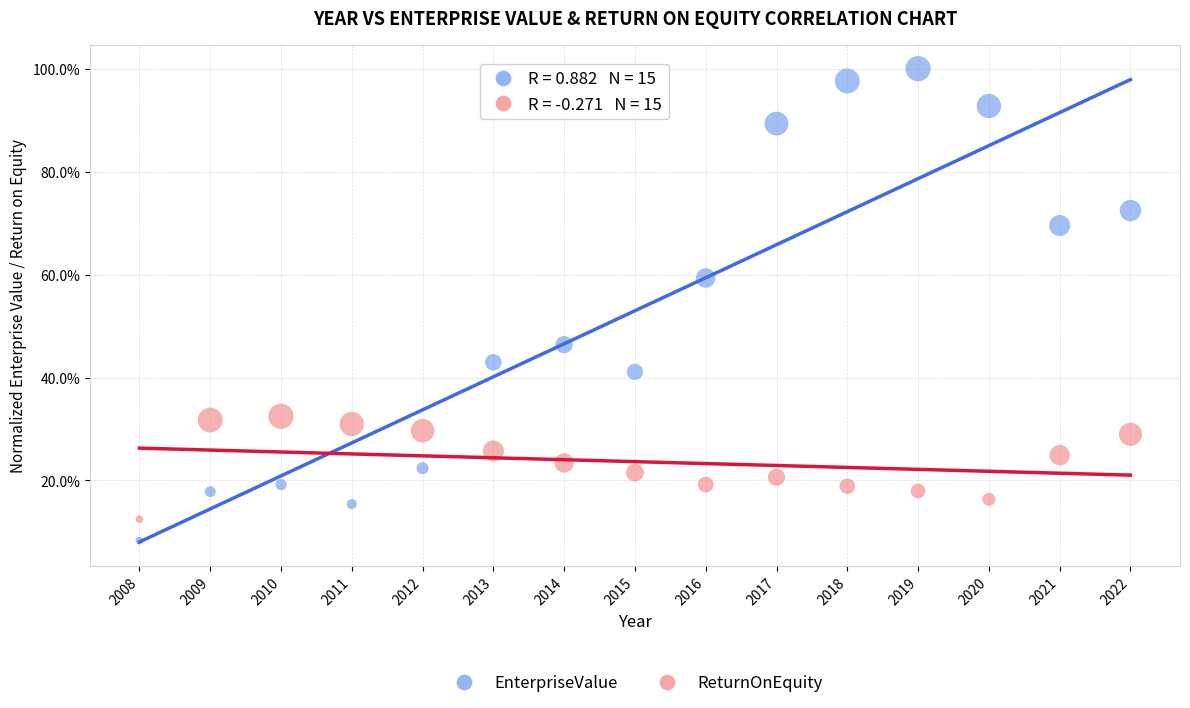

What are all the series names shown in the legend?

EnterpriseValue, ReturnOnEquity